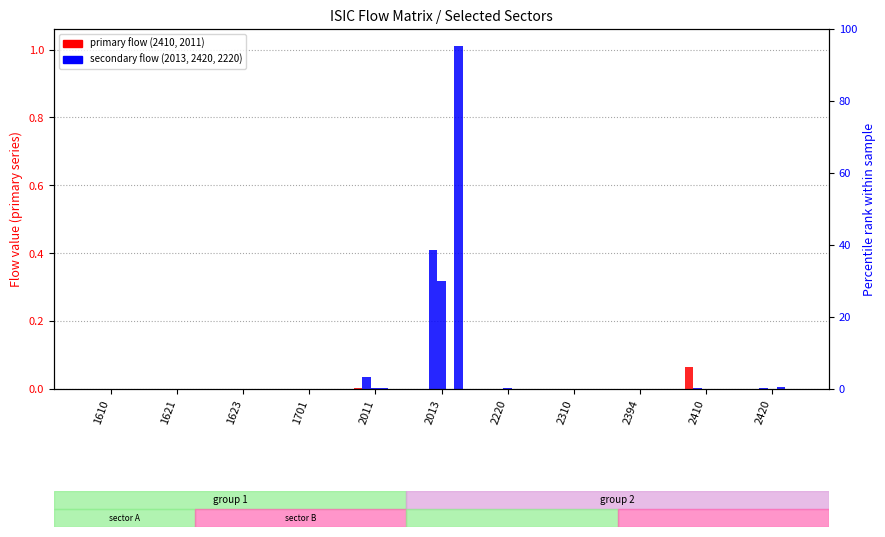

What is the greatest value displayed?

1.0